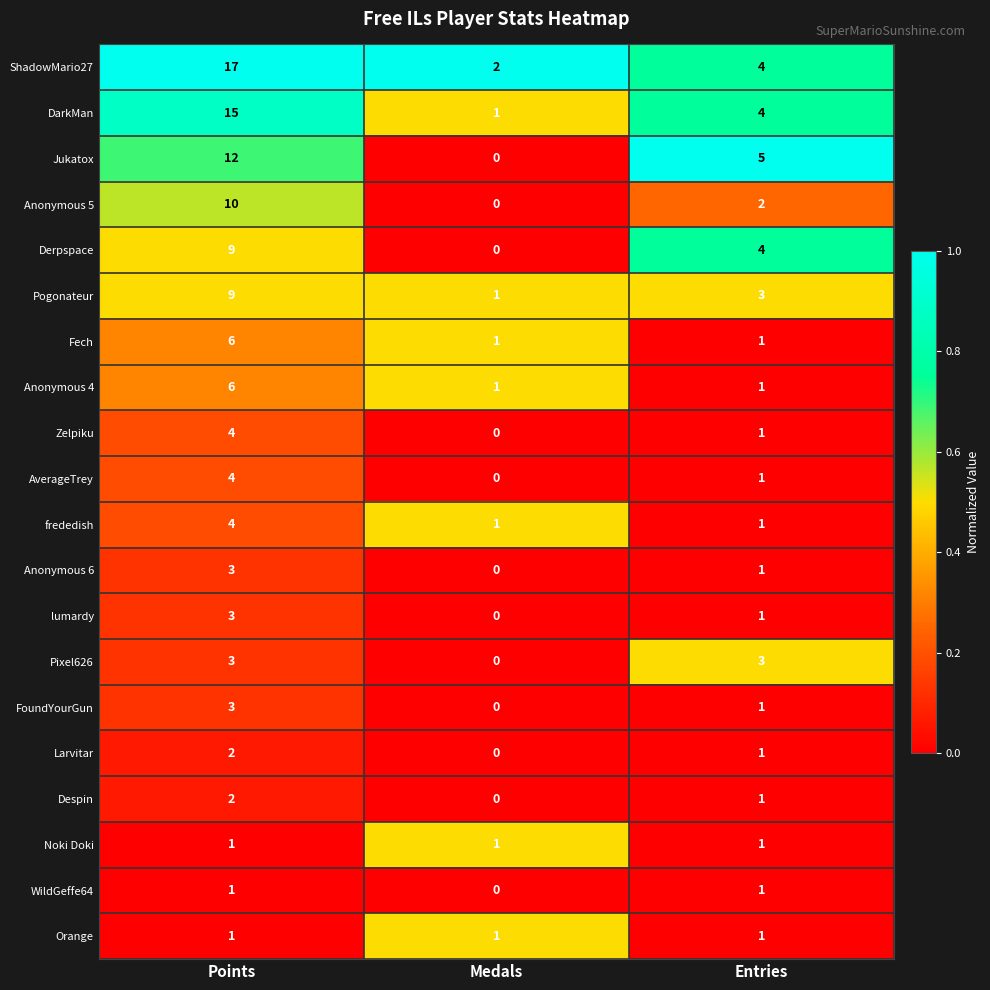

Which series has the largest range (max minus min)?

ShadowMario27